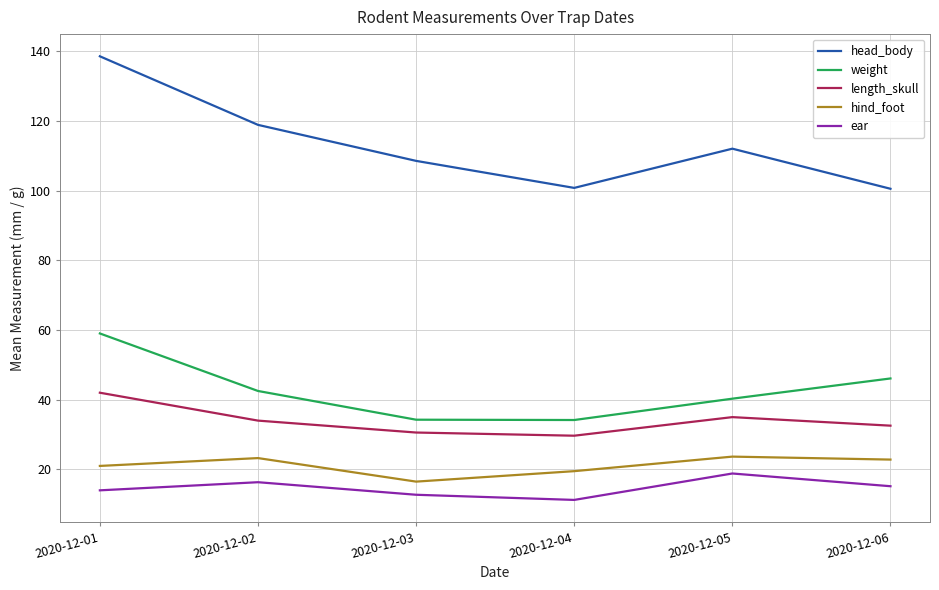

At which category does the chart reach its minimum across all series?

2020-12-04